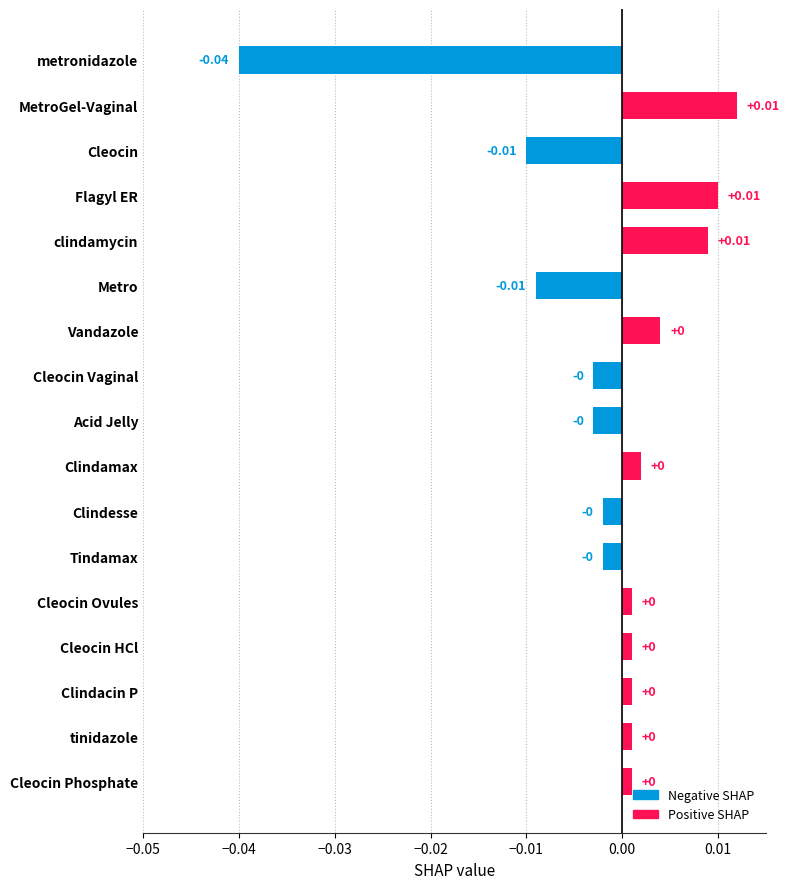

At which category does the chart reach its minimum across all series?

metronidazole